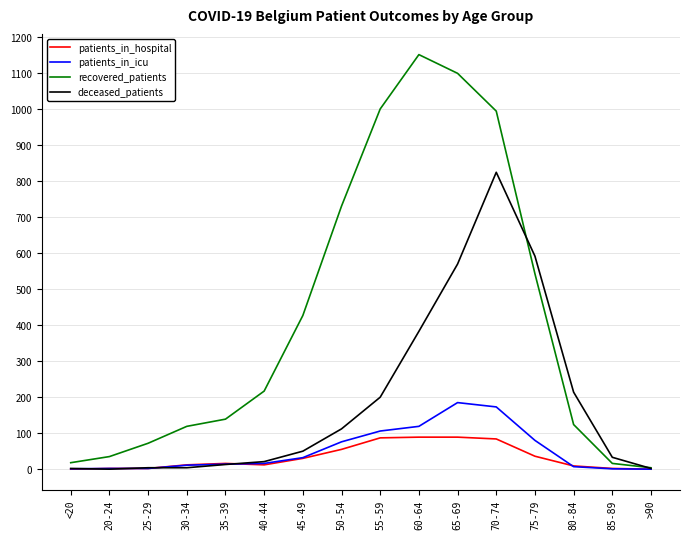

Does the chart display data point markers on the line(s)?

No